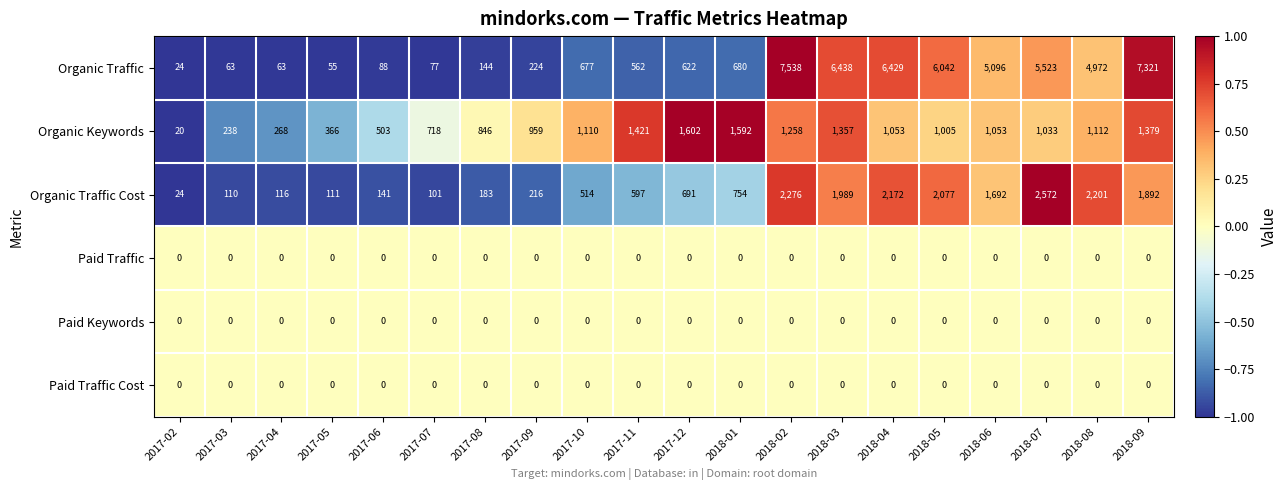

Which category has the lowest value in the Organic Traffic series?

2017-02